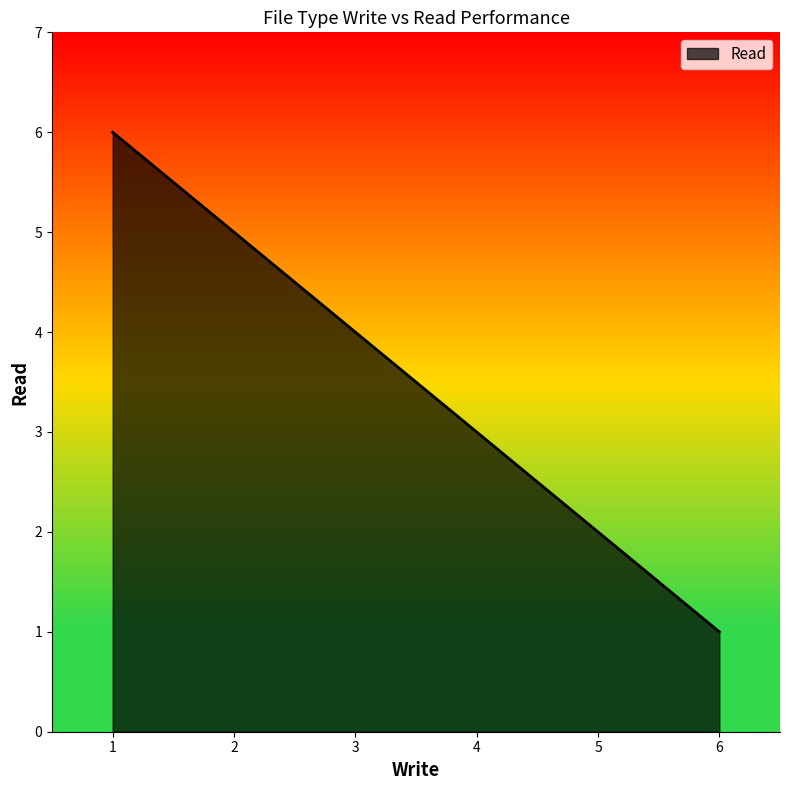

The chart shows a value of 1 at 5. True or false?

False